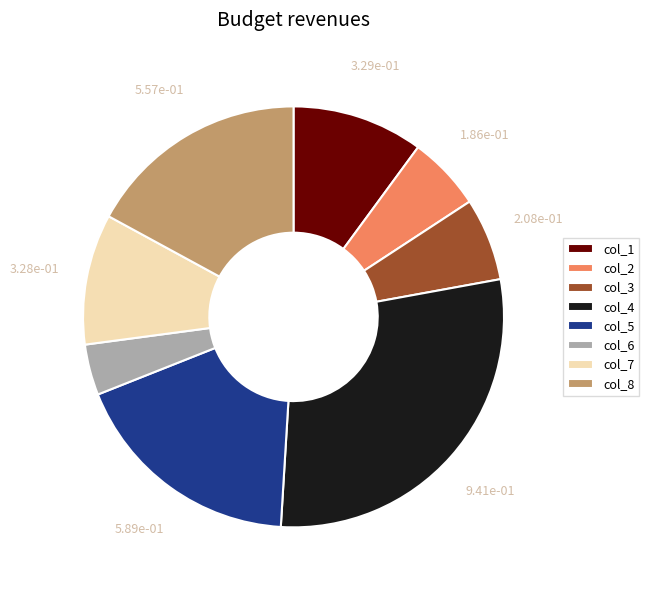

Is there any slice that represents more than half of the pie?

No